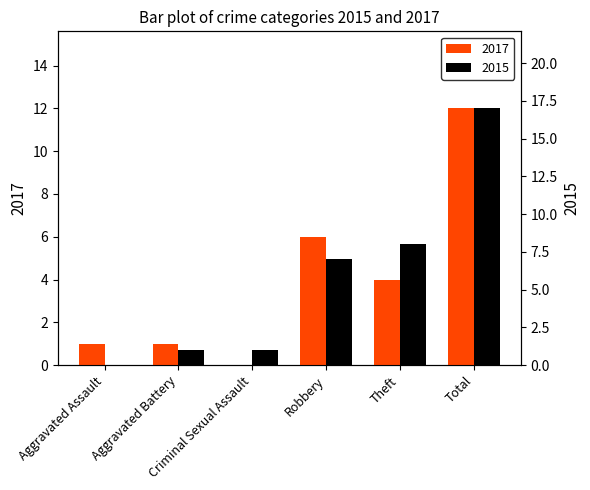

How many groups of bars are there?

6